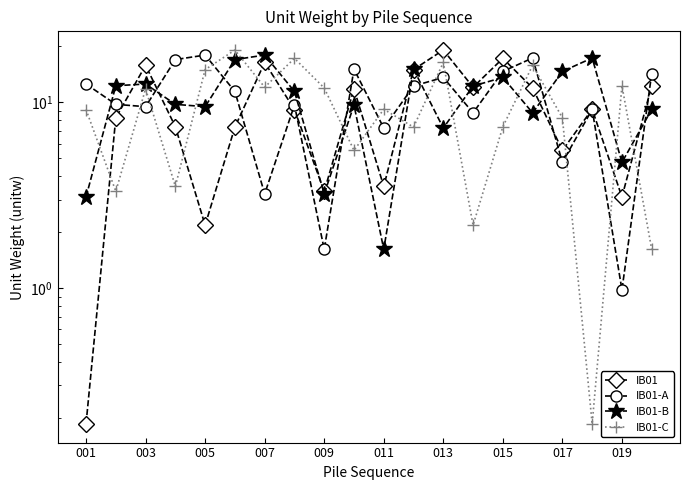

True or false: IB01-B and IB01 intersect in this chart.

True